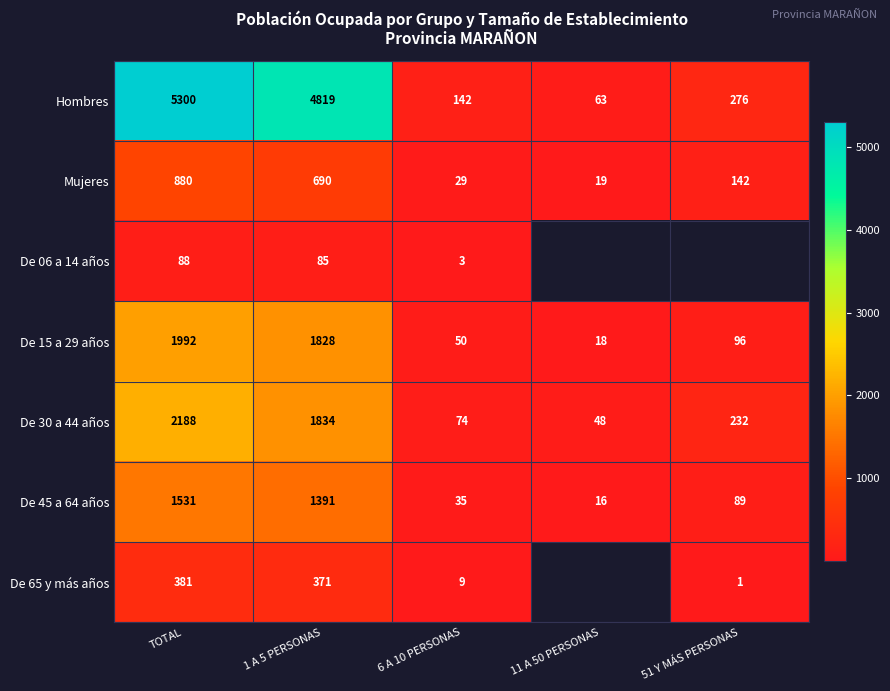

What is the spread (max minus min) of values at 1 A 5 PERSONAS?

4734